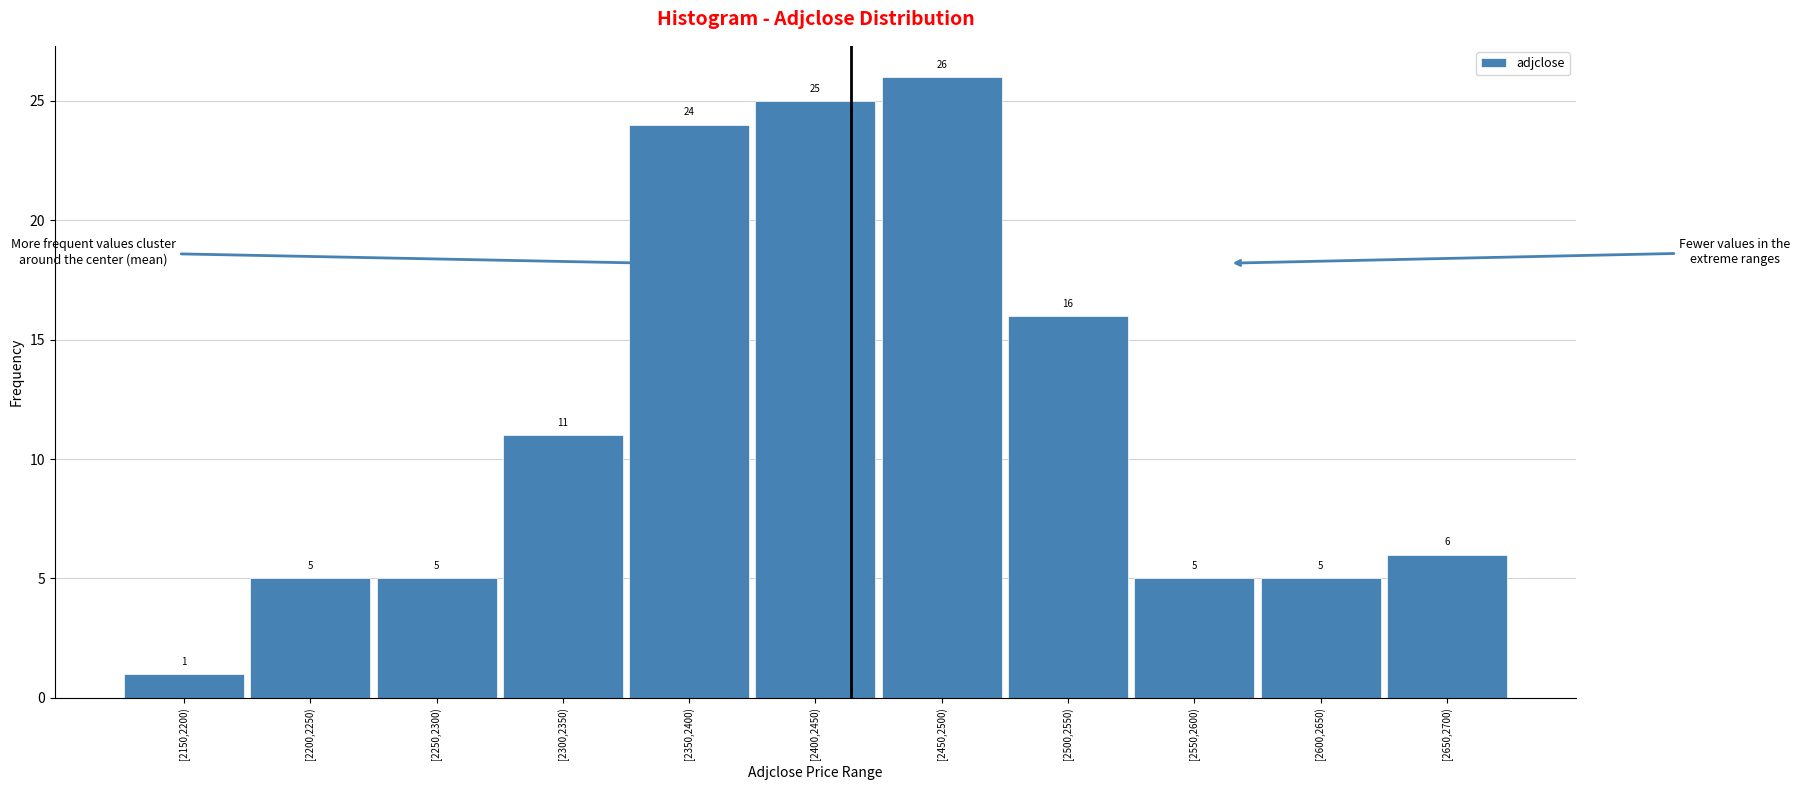

Reading left to right, list all the values displayed in this chart.

[2150,2200)=1	[2200,2250)=5	[2250,2300)=5	[2300,2350)=11	[2350,2400)=24	[2400,2450)=25	[2450,2500)=26	[2500,2550)=16	[2550,2600)=5	[2600,2650)=5	[2650,2700)=6